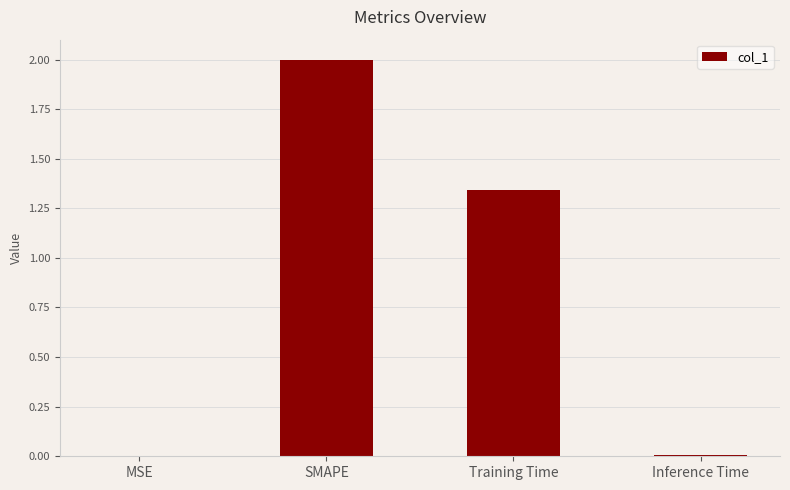

What is the sum of all values?

3.4